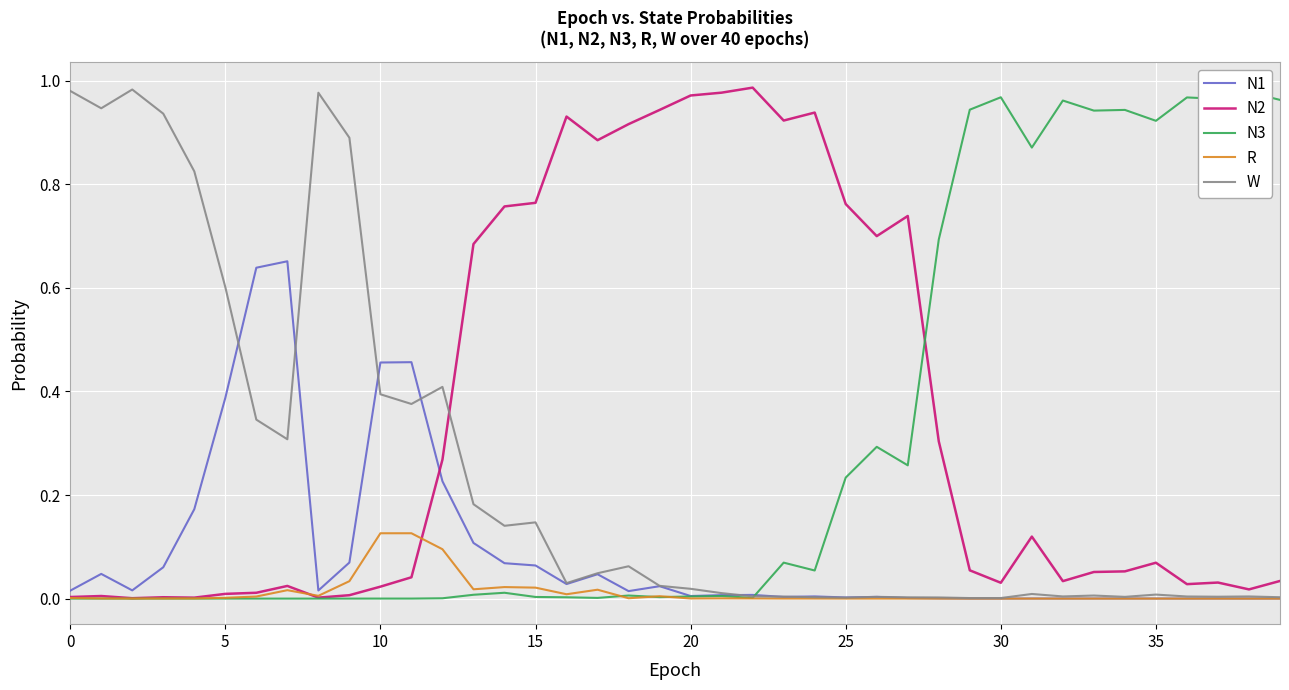

What is the sum of the W values at 17 and 10?

0.4